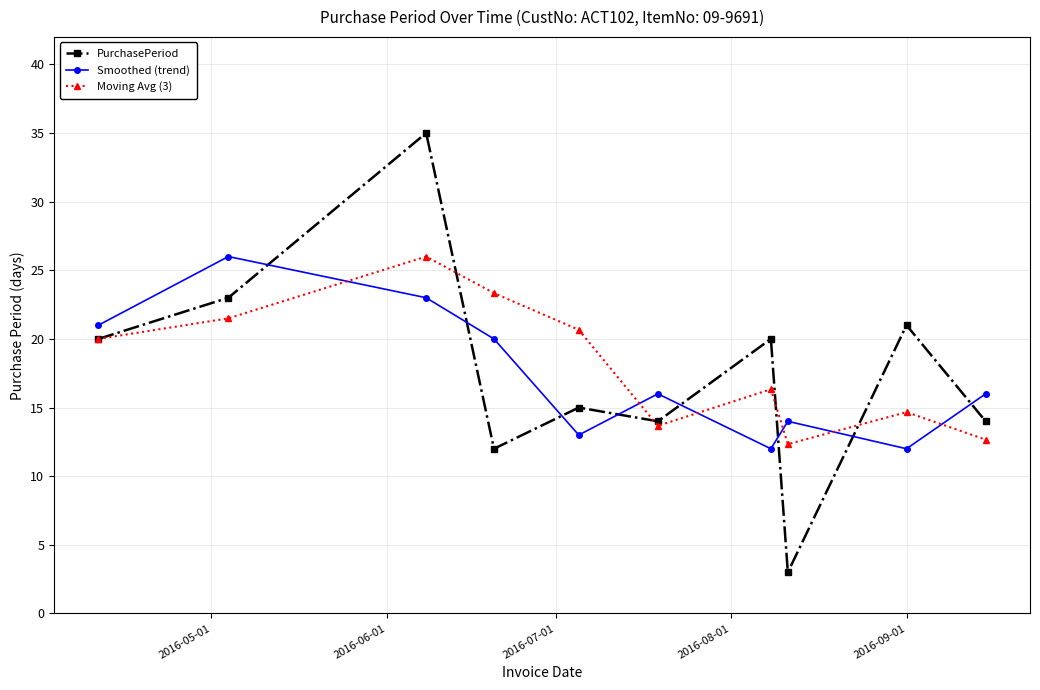

True or false: Smoothed (trend) and PurchasePeriod cross at least once.

True